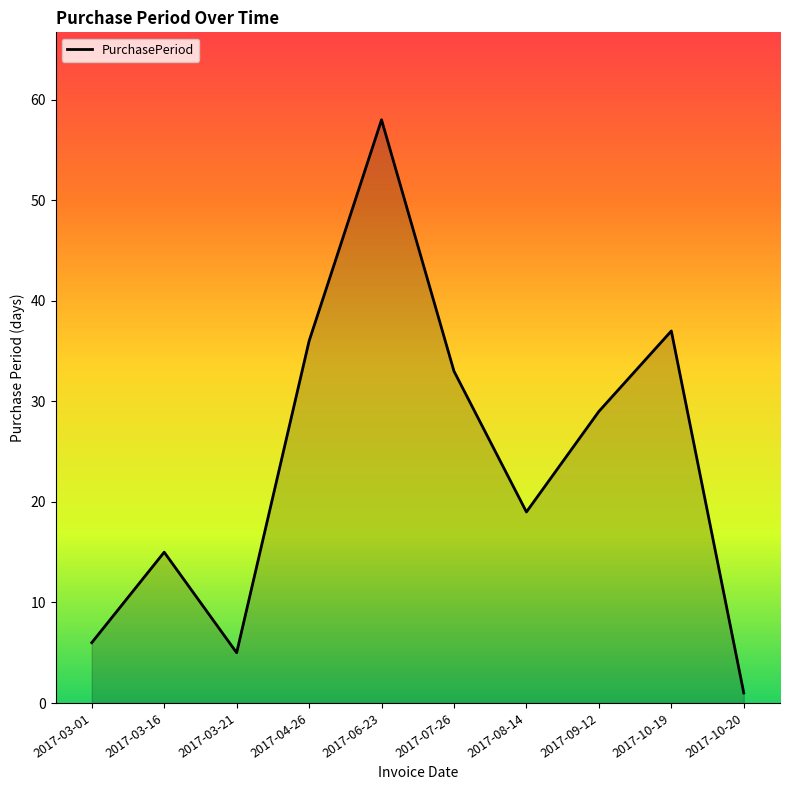

What position from the left is 2017-08-14?

7